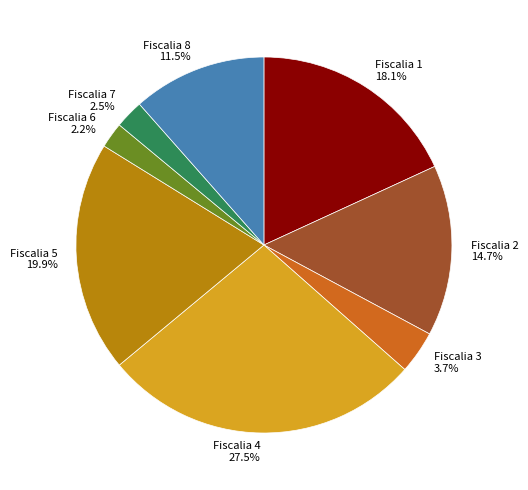

The Fiscalia 8 slice represents 22% of the pie. True or false?

False